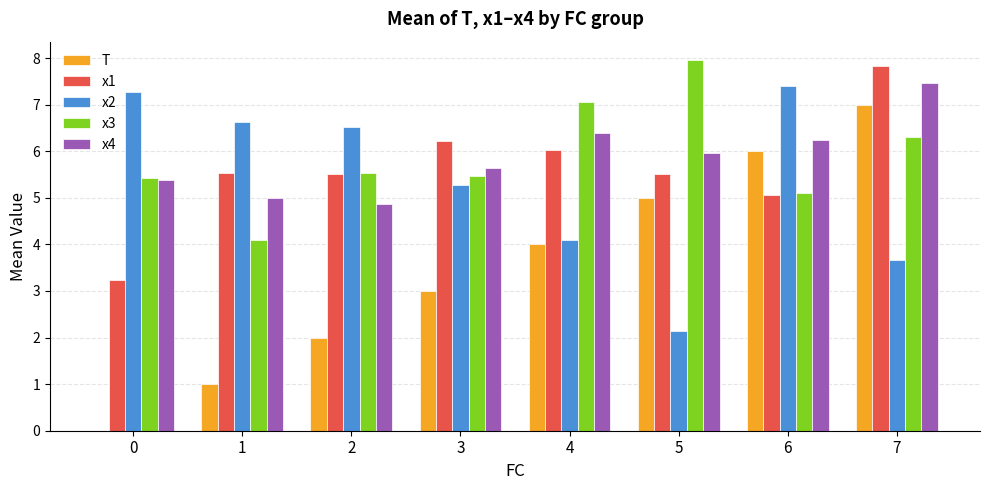

Reading right to left, what are all the values shown in this chart?

T: 7.0	6.0	5.0	4.0	3.0	2.0	1.0	0.0
x1: 7.8	5.1	5.5	6.0	6.2	5.5	5.5	3.2
x2: 3.7	7.4	2.1	4.1	5.3	6.5	6.6	7.3
x3: 6.3	5.1	8.0	7.0	5.5	5.5	4.1	5.4
x4: 7.5	6.2	6.0	6.4	5.6	4.9	5.0	5.4